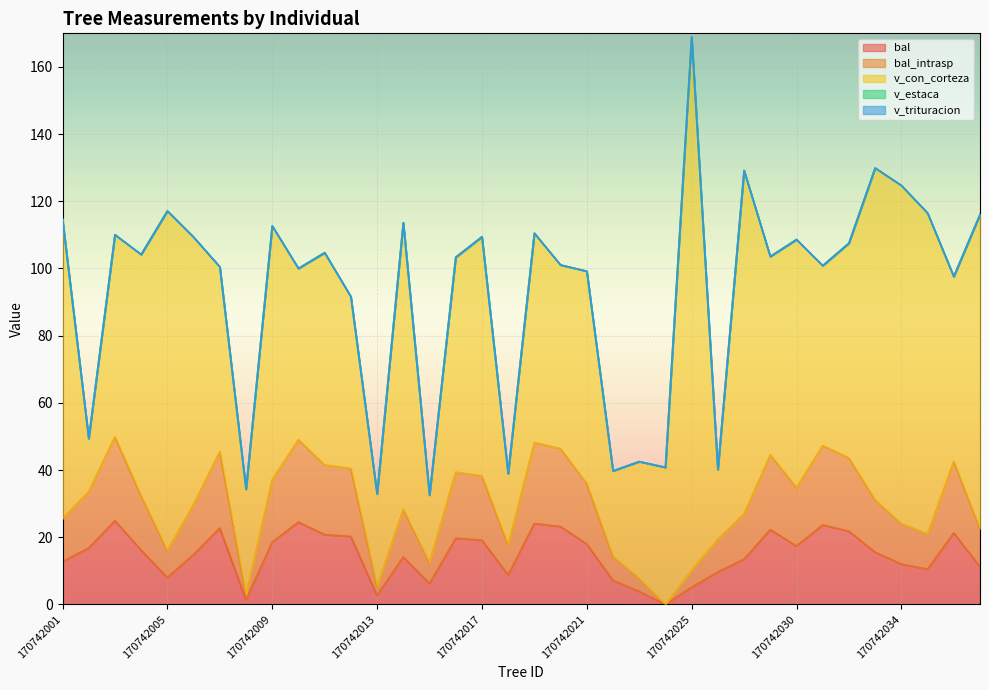

What are all the series names shown in the legend?

bal, bal_intrasp, v_con_corteza, v_estaca, v_trituracion